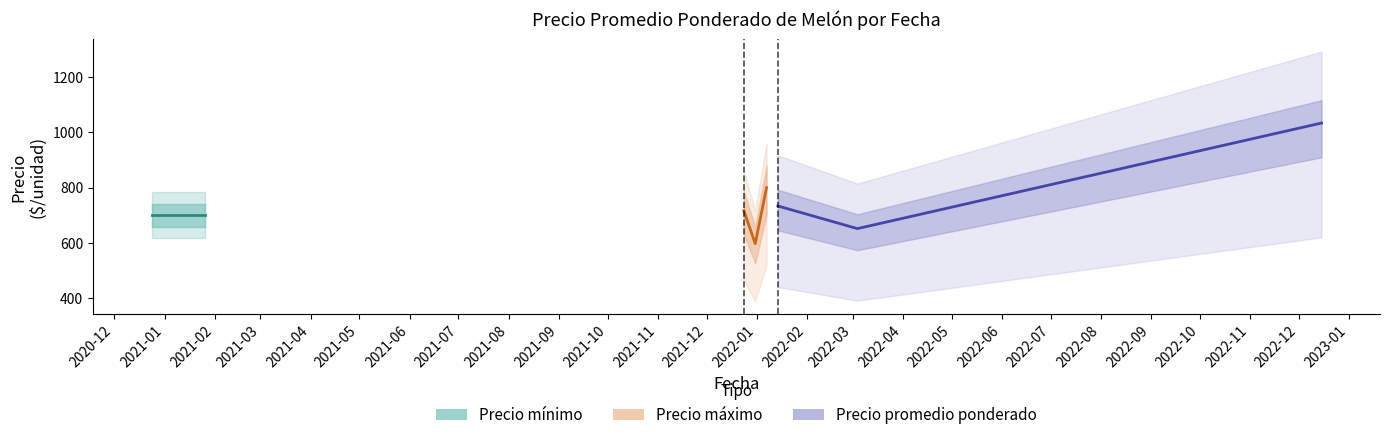

True or false: Precio minimo has a value of 1216 at 0.

False